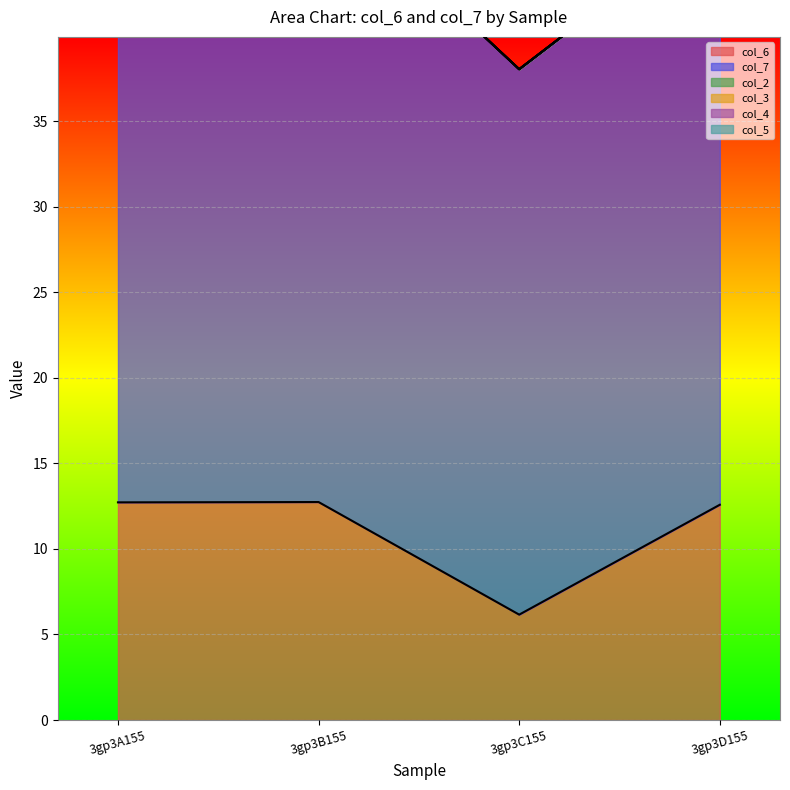

What are all the series names shown in the legend?

col_6, col_7, col_2, col_3, col_4, col_5